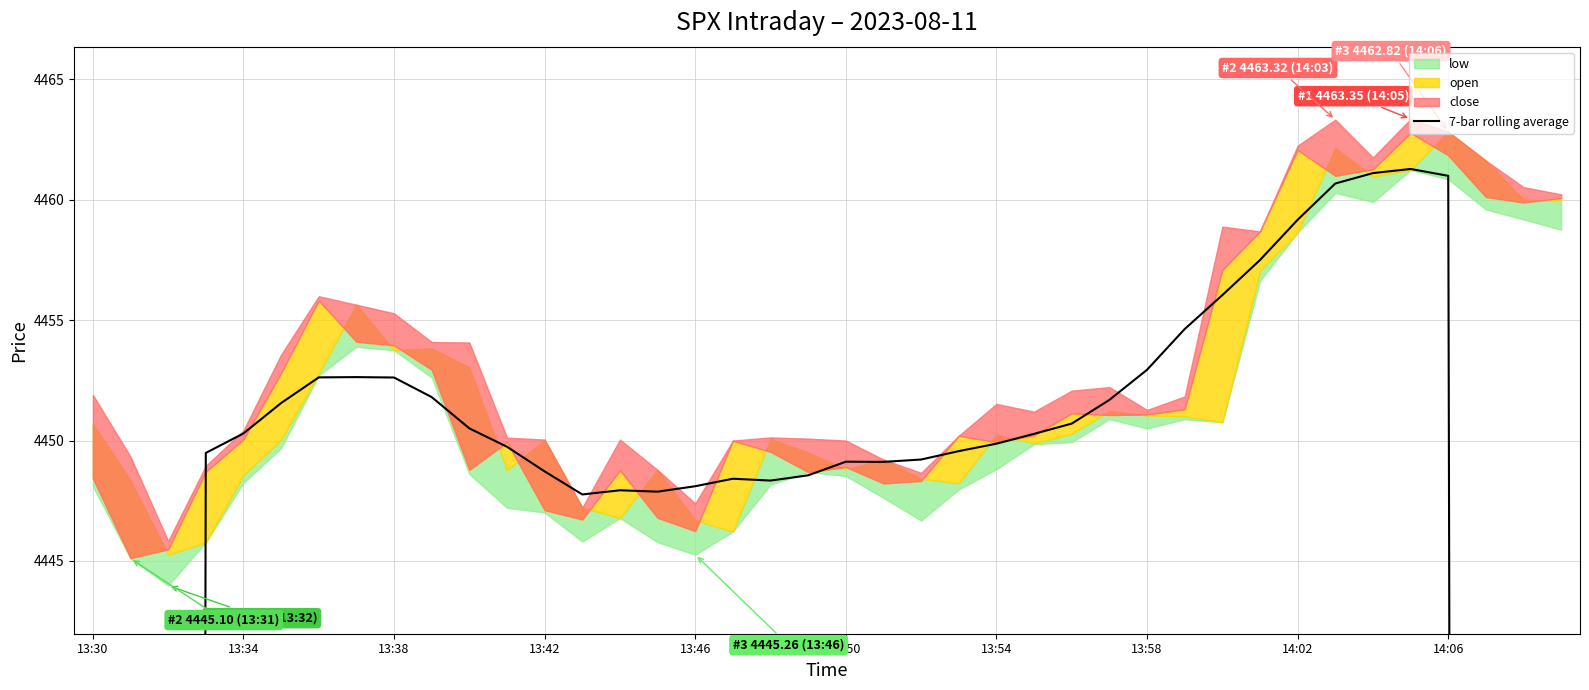

How many lines are shown in the chart?

1